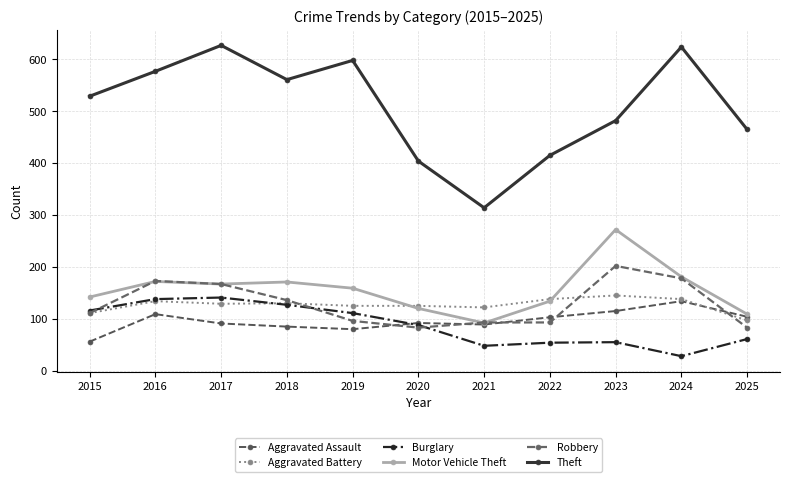

What is the maximum value shown in the chart?

627